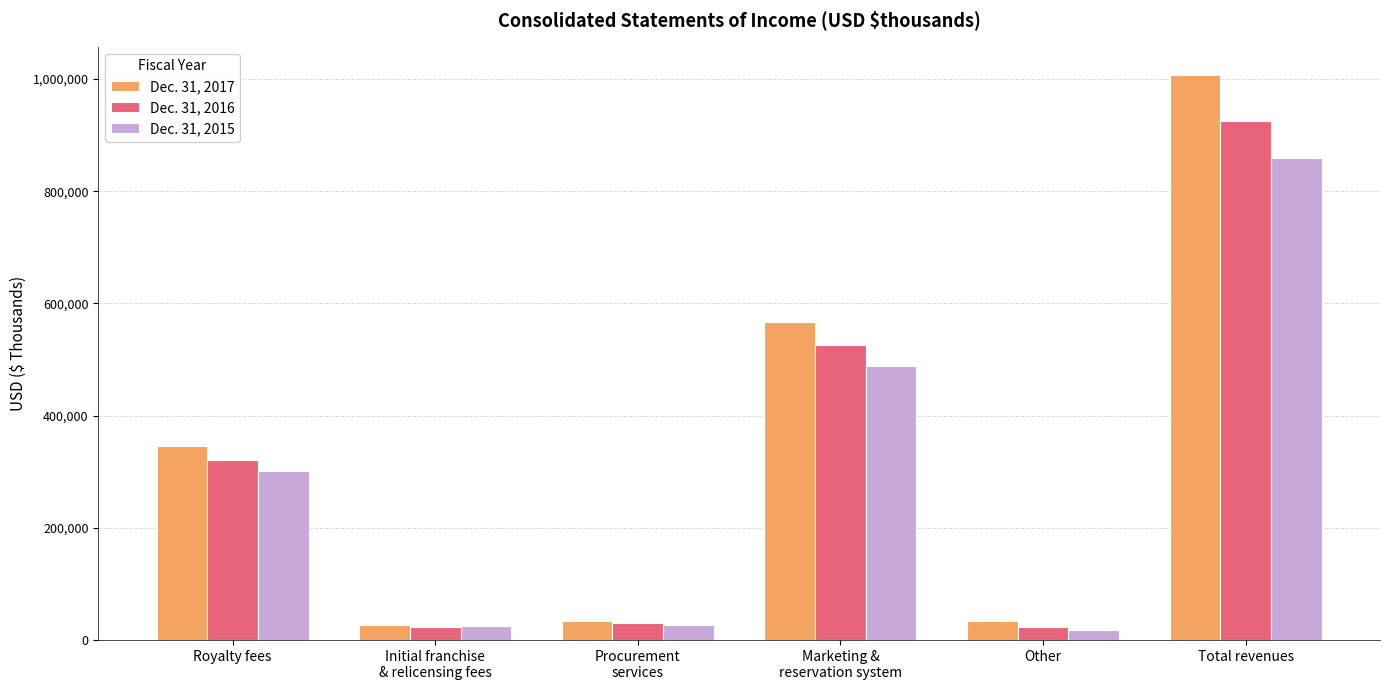

At Procurement
services, list the series in order from smallest to largest.

Dec. 31, 2015, Dec. 31, 2016, Dec. 31, 2017